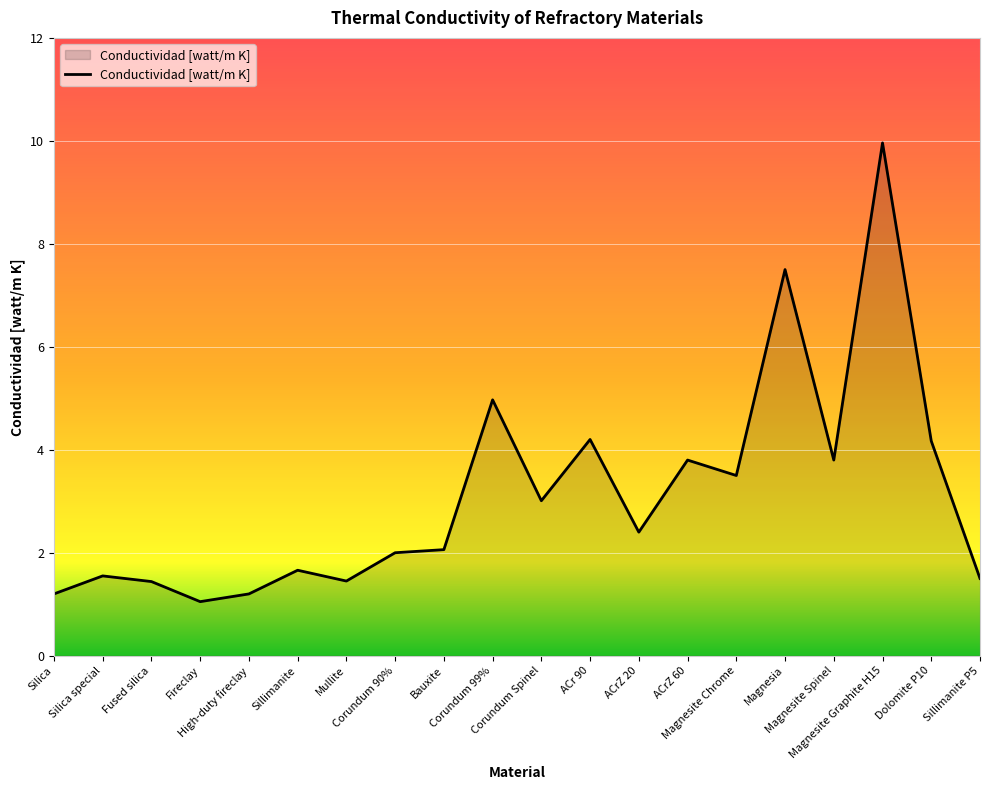

What is the smallest value displayed?

1.1